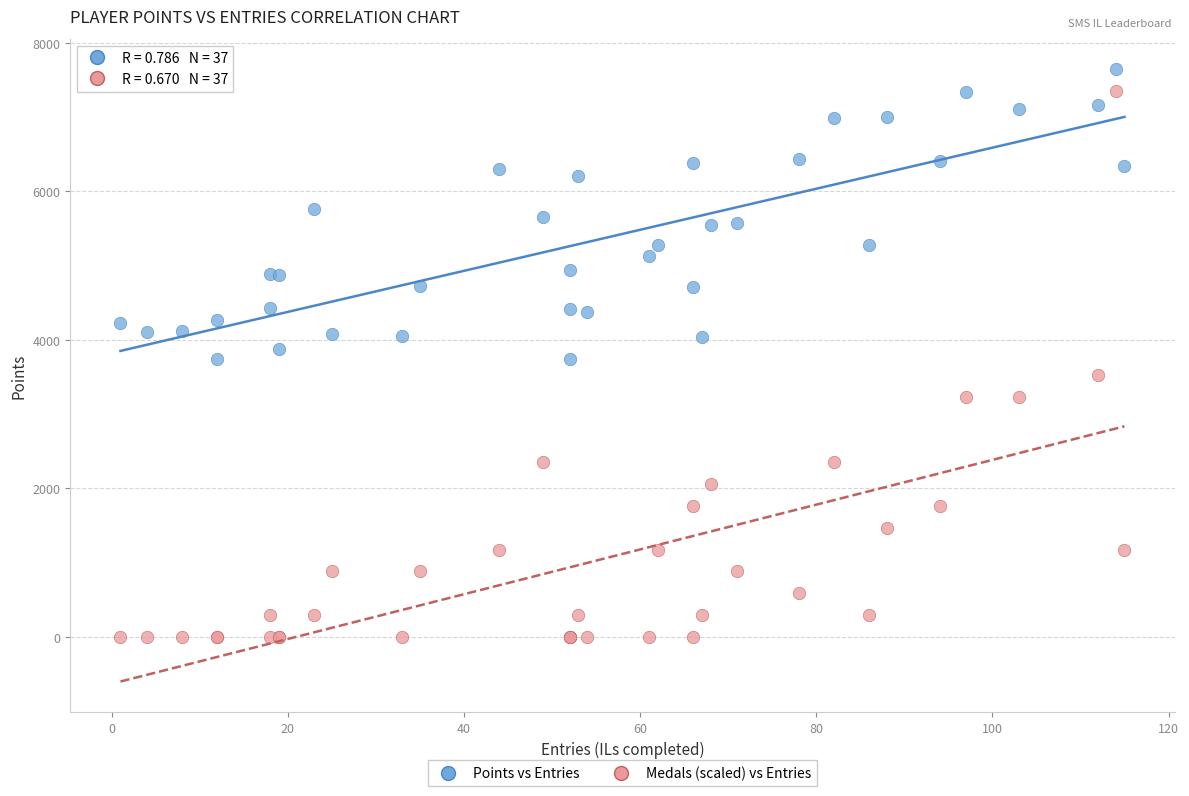

Which series has the largest Y range (max minus min)?

Medals (scaled) vs Entries